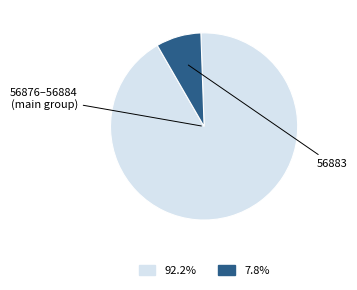

Is there a majority slice in this chart?

Yes